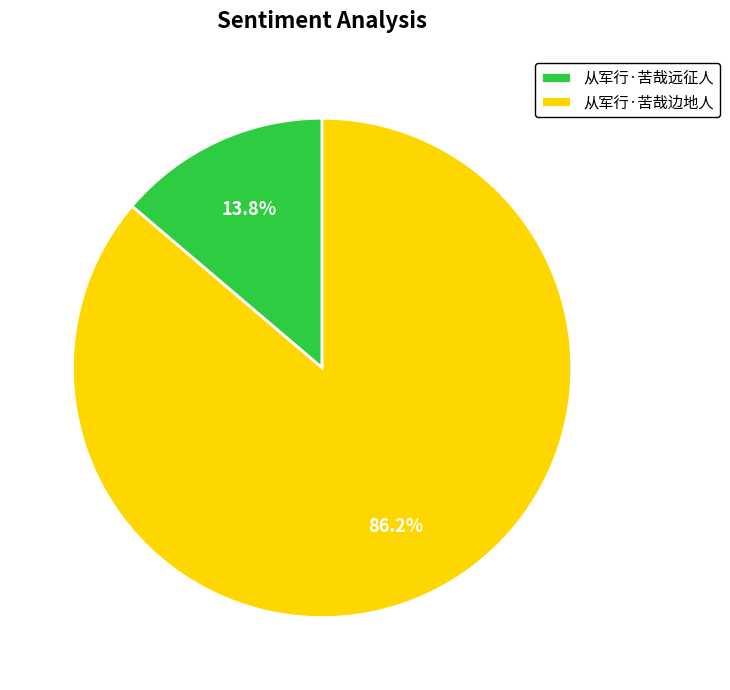

To the nearest percent, what percentage of the pie is 从军行·苦哉远征人?

14%